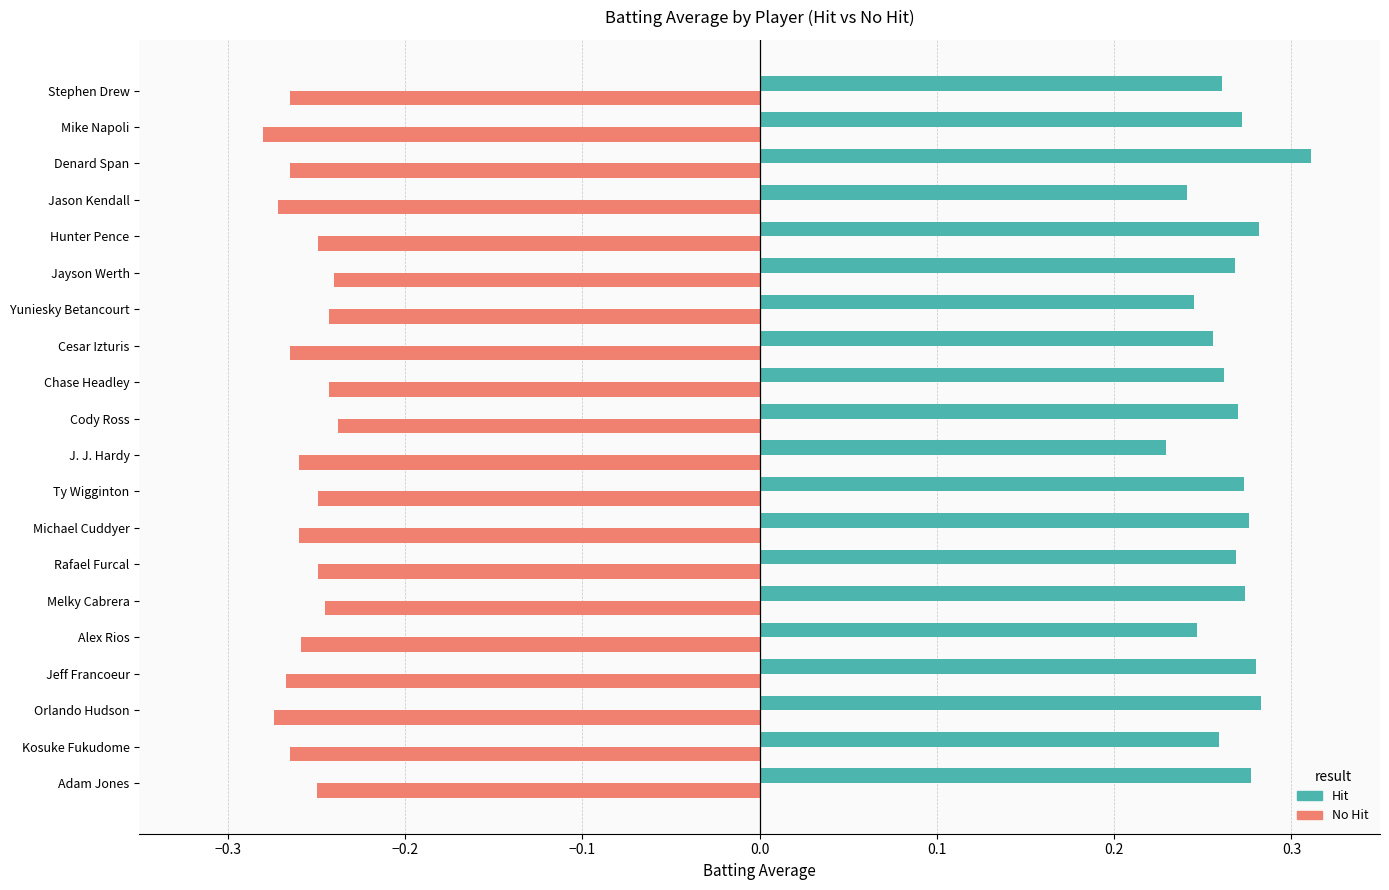

Which series has the largest range (max minus min)?

Hit